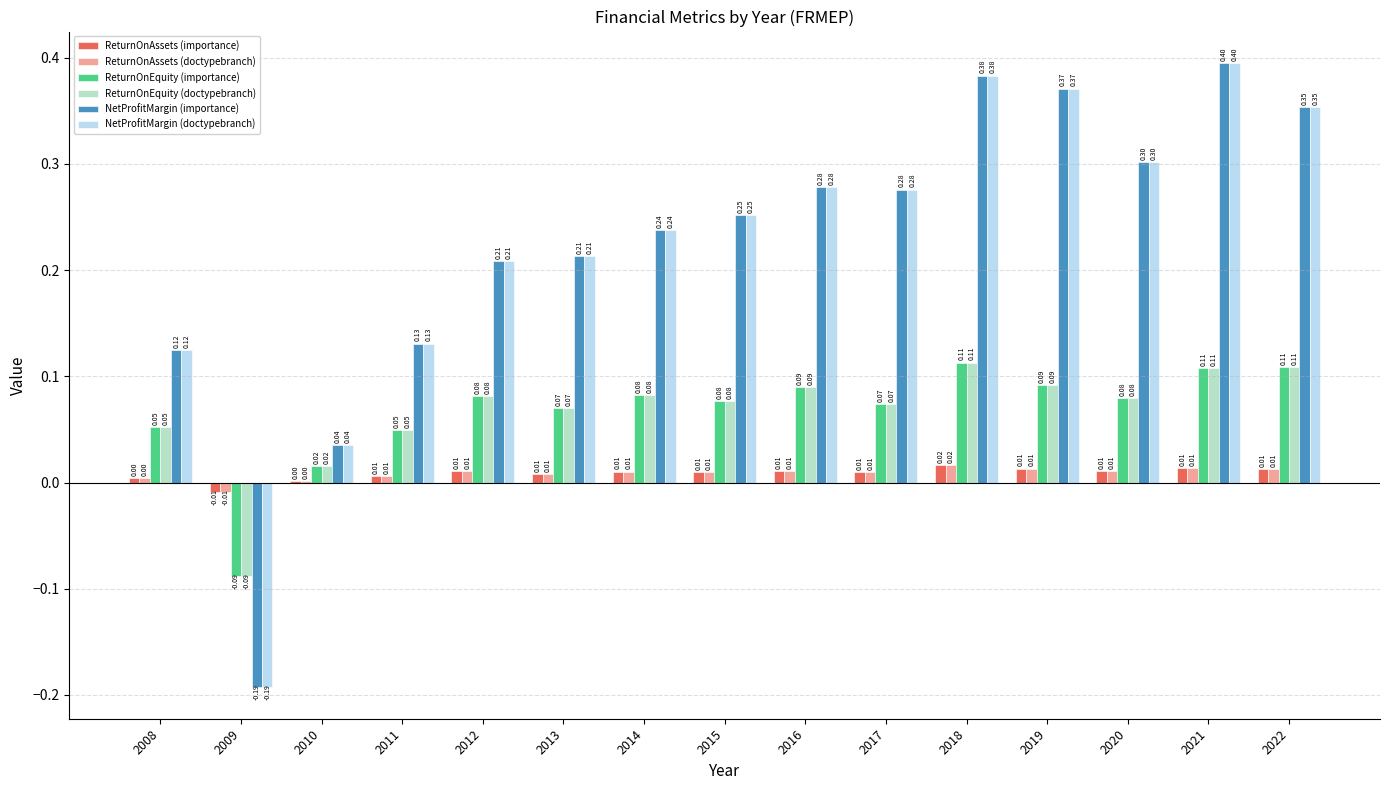

At which label is ReturnOnEquity (doctypebranch) closest to 0?

2010